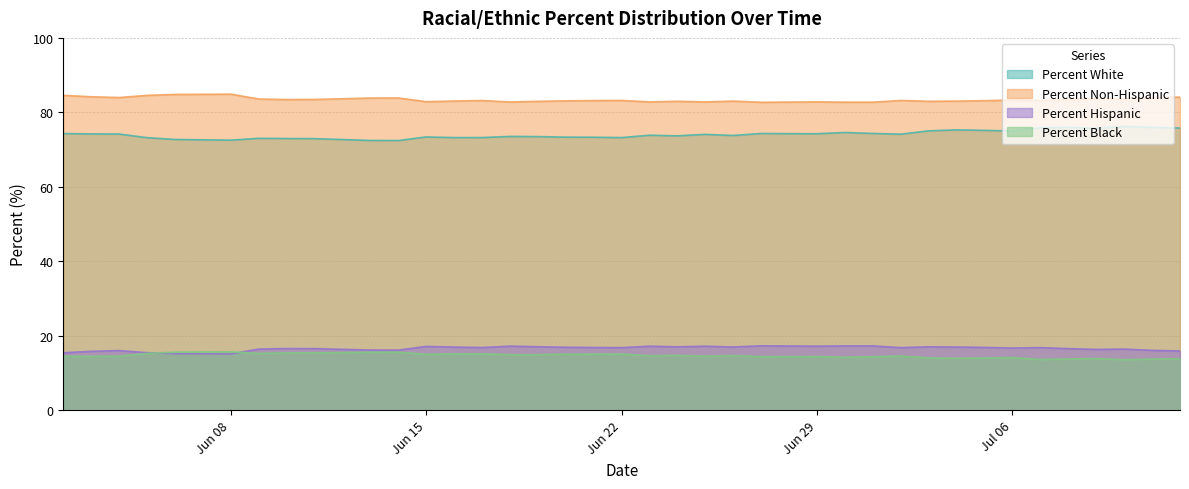

Which series has the largest total across all categories?

Percent Non-Hispanic